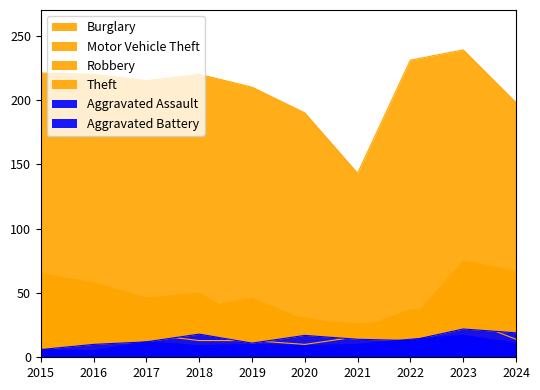

At which category does Aggravated Battery reach its first local peak?

2017